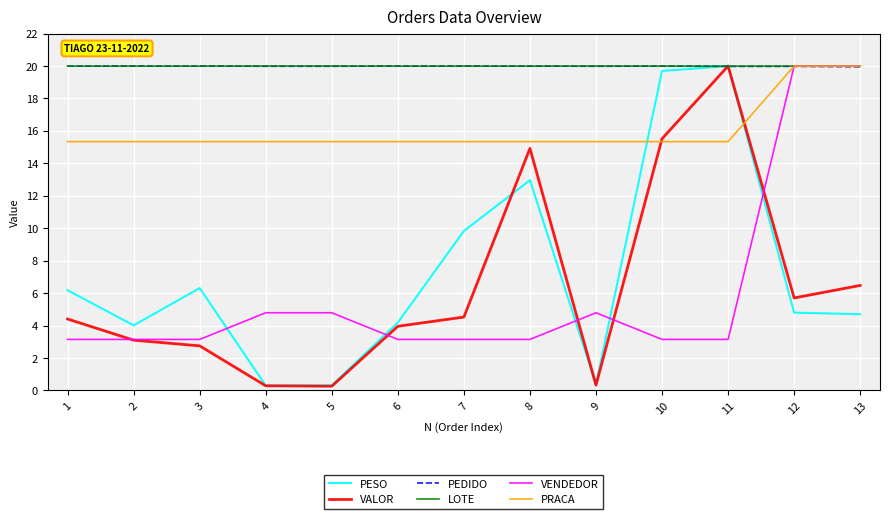

At how many categories does at least one series exceed 13?

13